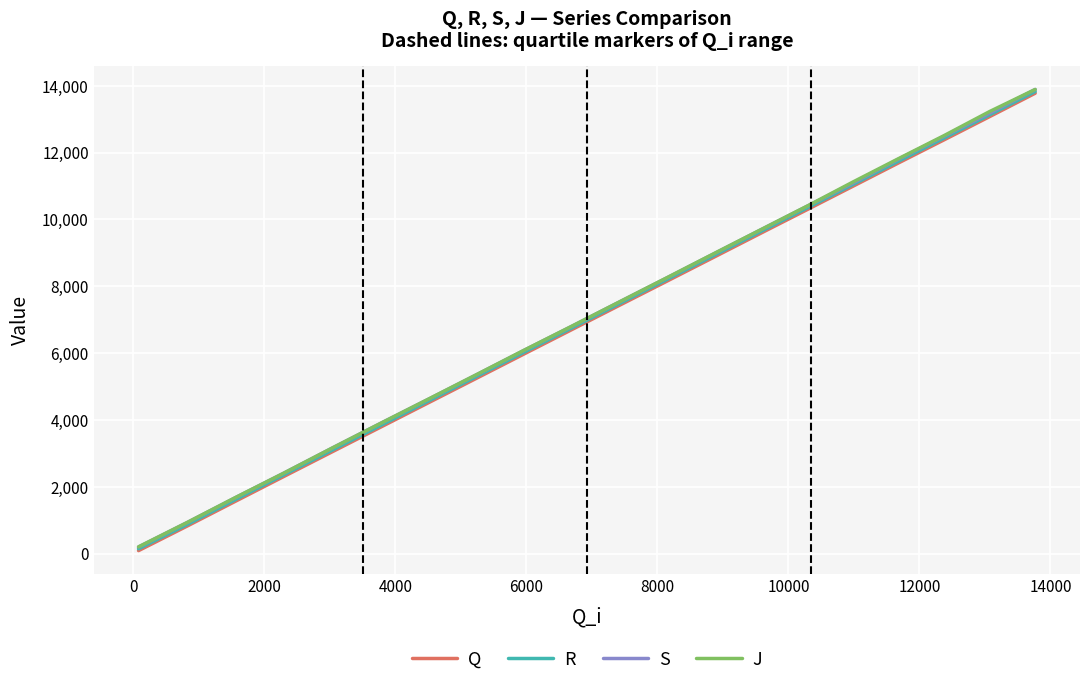

What is the average value of the Q series?

7027